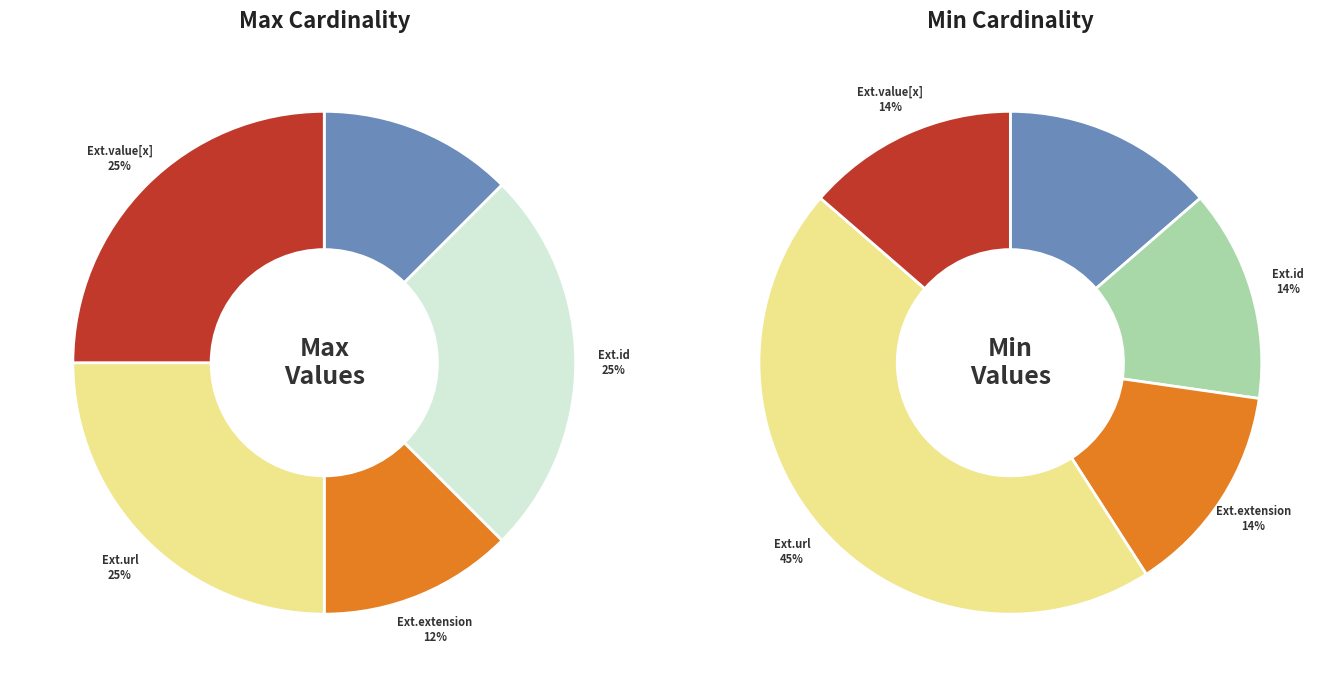

Does Extension.id represent more than half of the total?

No